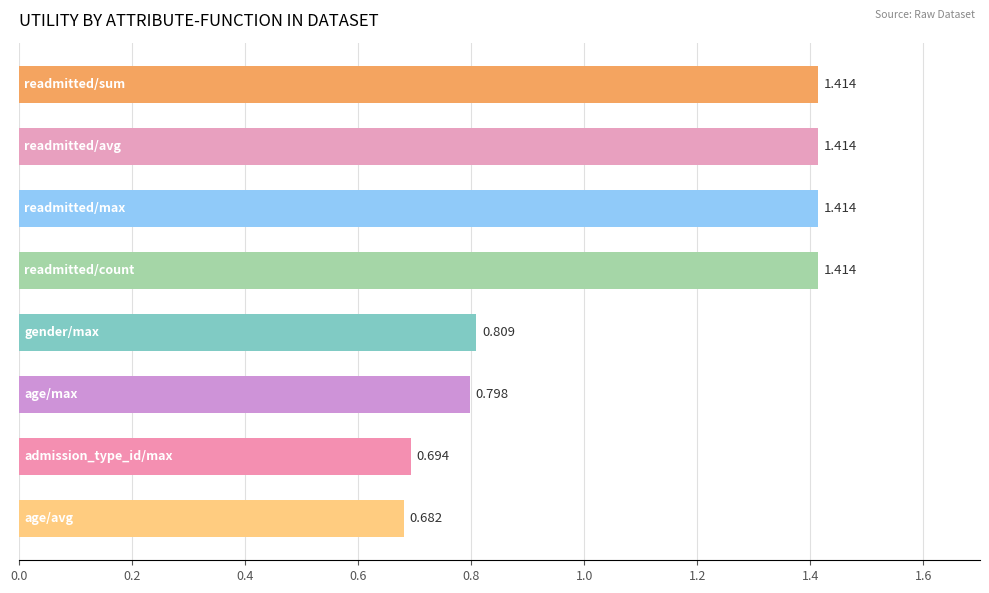

How many bars are there in total?

8